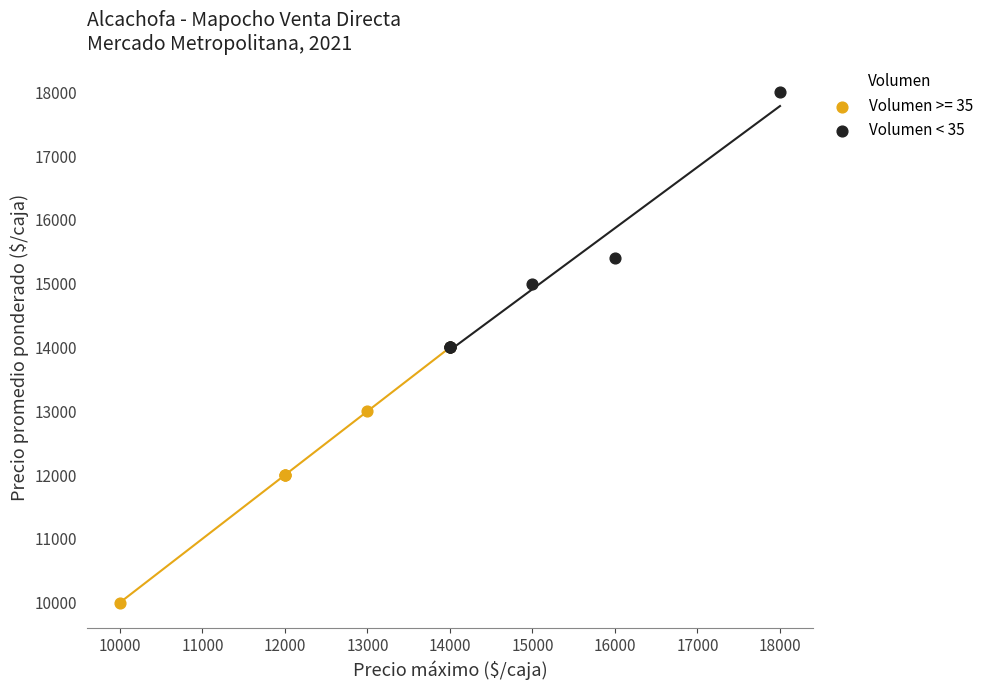

Which series reaches the maximum Y coordinate?

Volumen < 35